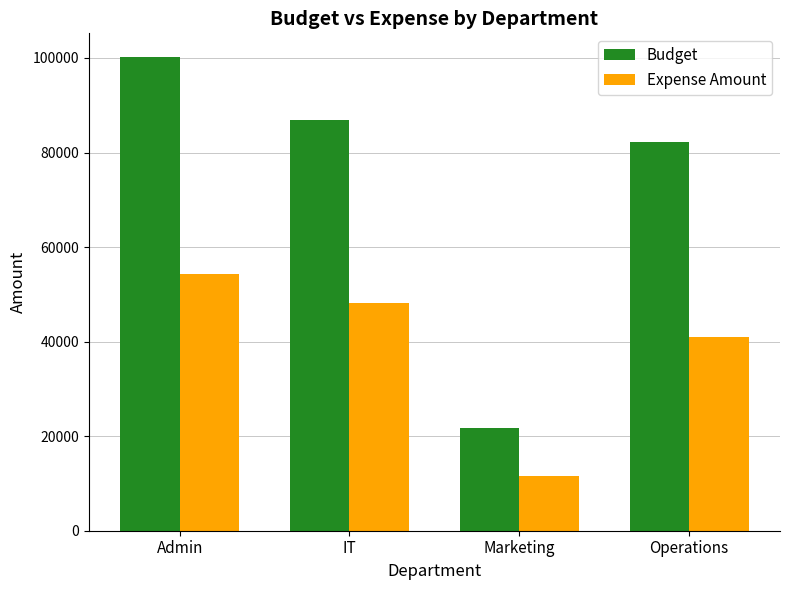

What is the difference between the Expense Amount values at Marketing and Admin?

42698